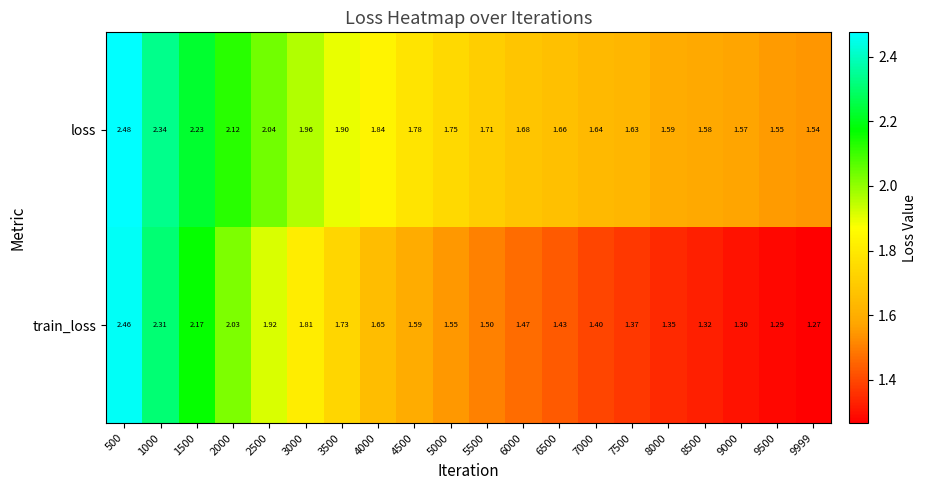

List the series in order of their overall mean, lowest first.

train_loss, loss